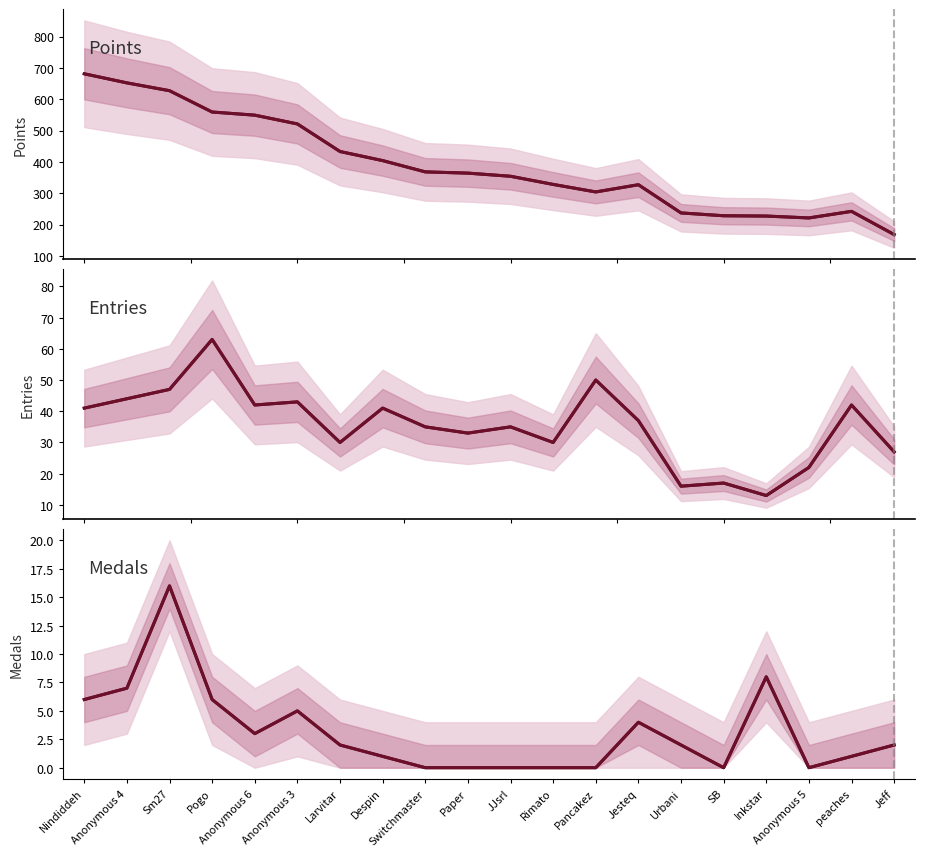

Rank the series by their maximum value, from lowest to highest.

Medals, Entries, Points